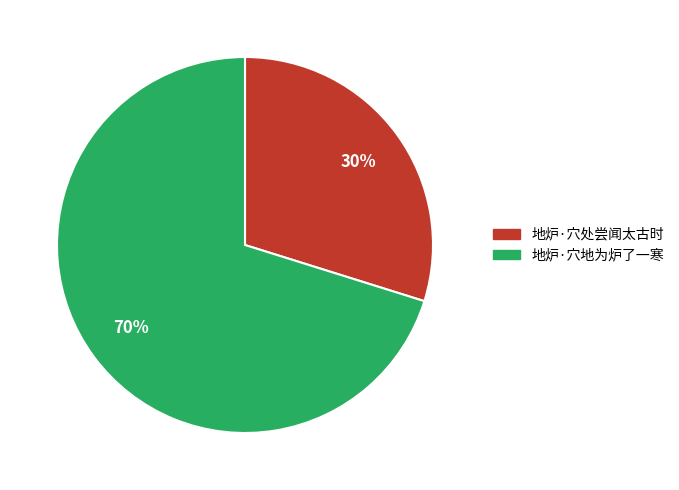

How many segments does this pie chart have?

2